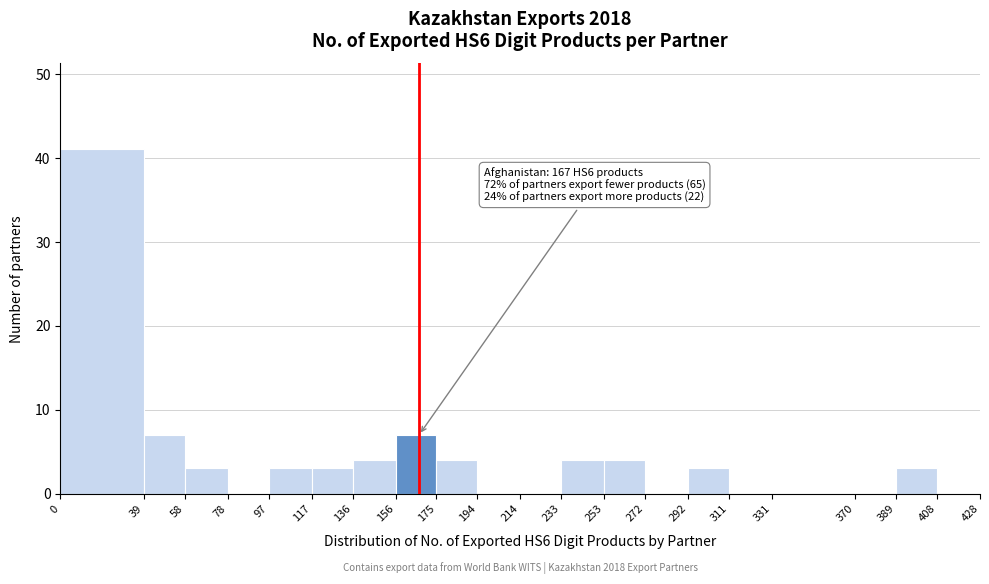

Which range on the x-axis has the tallest bar?

0 to 39